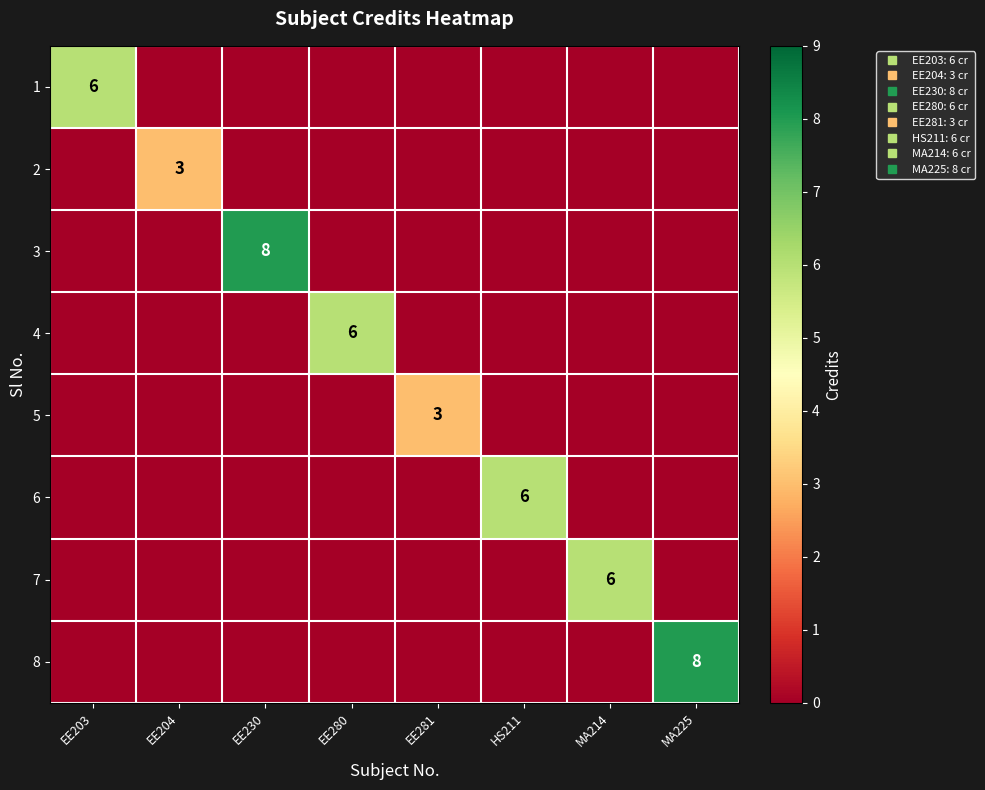

Is the value of 2 at MA225 greater than the value of 7 at EE230?

No